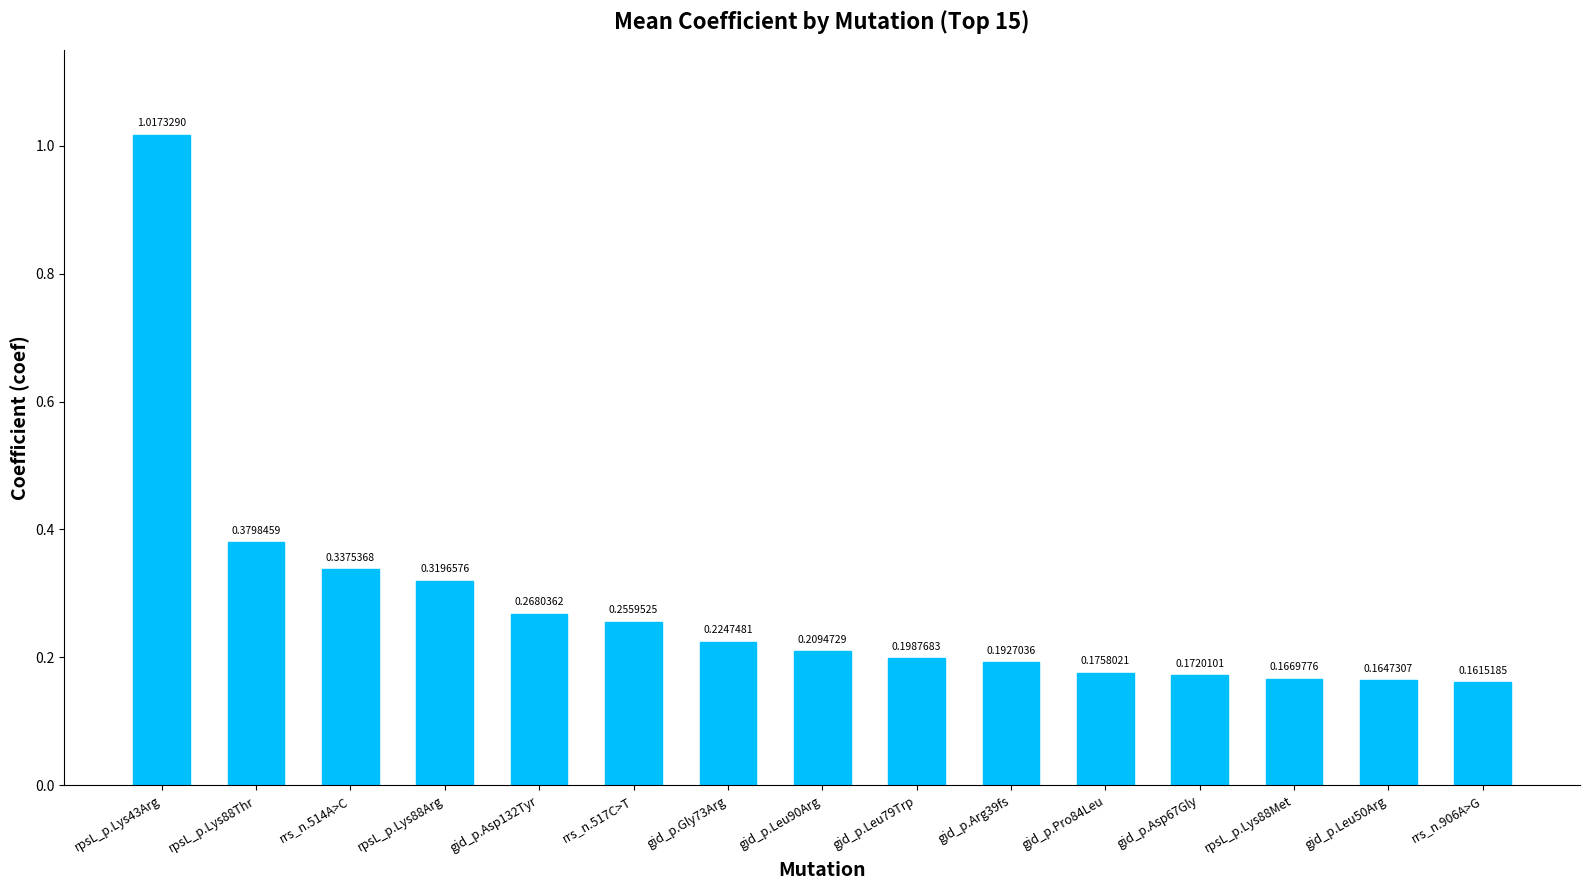

The value at rpsL_p.Lys43Arg is 1.4. True or false?

False